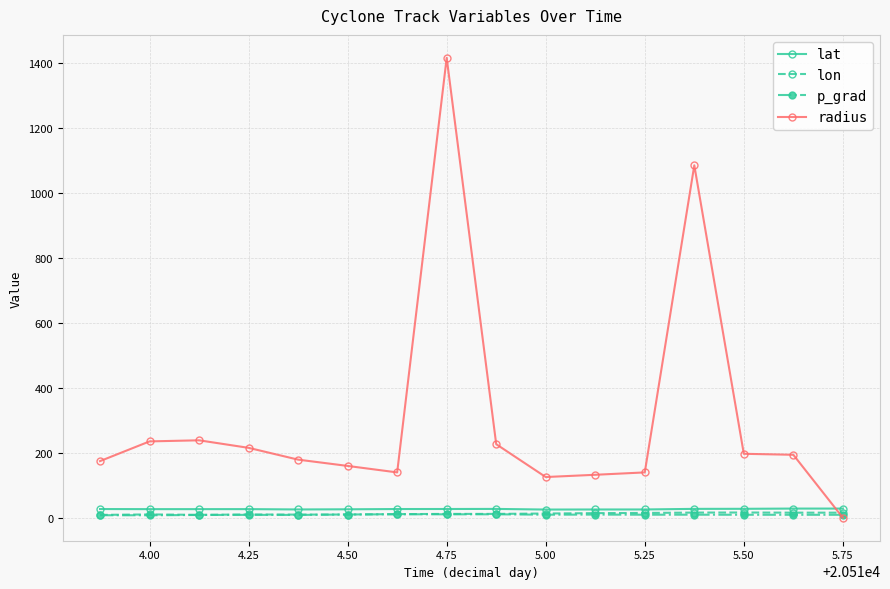

Which series has the largest total across all categories?

radius